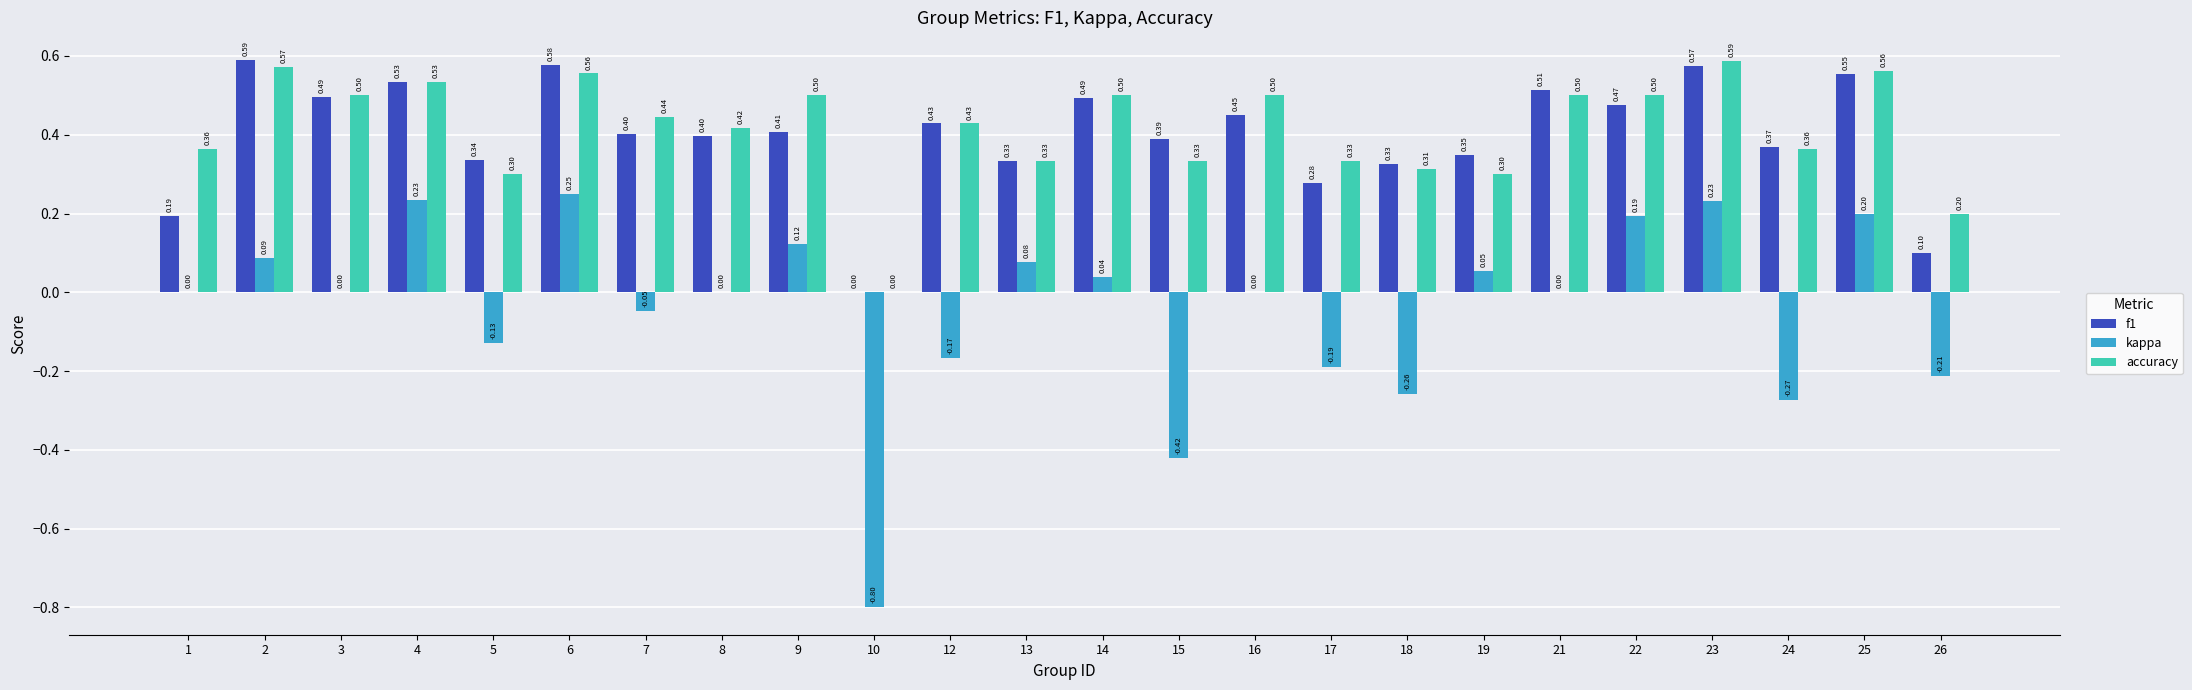

Is the value of accuracy at 3 greater than the value of kappa at 19?

Yes